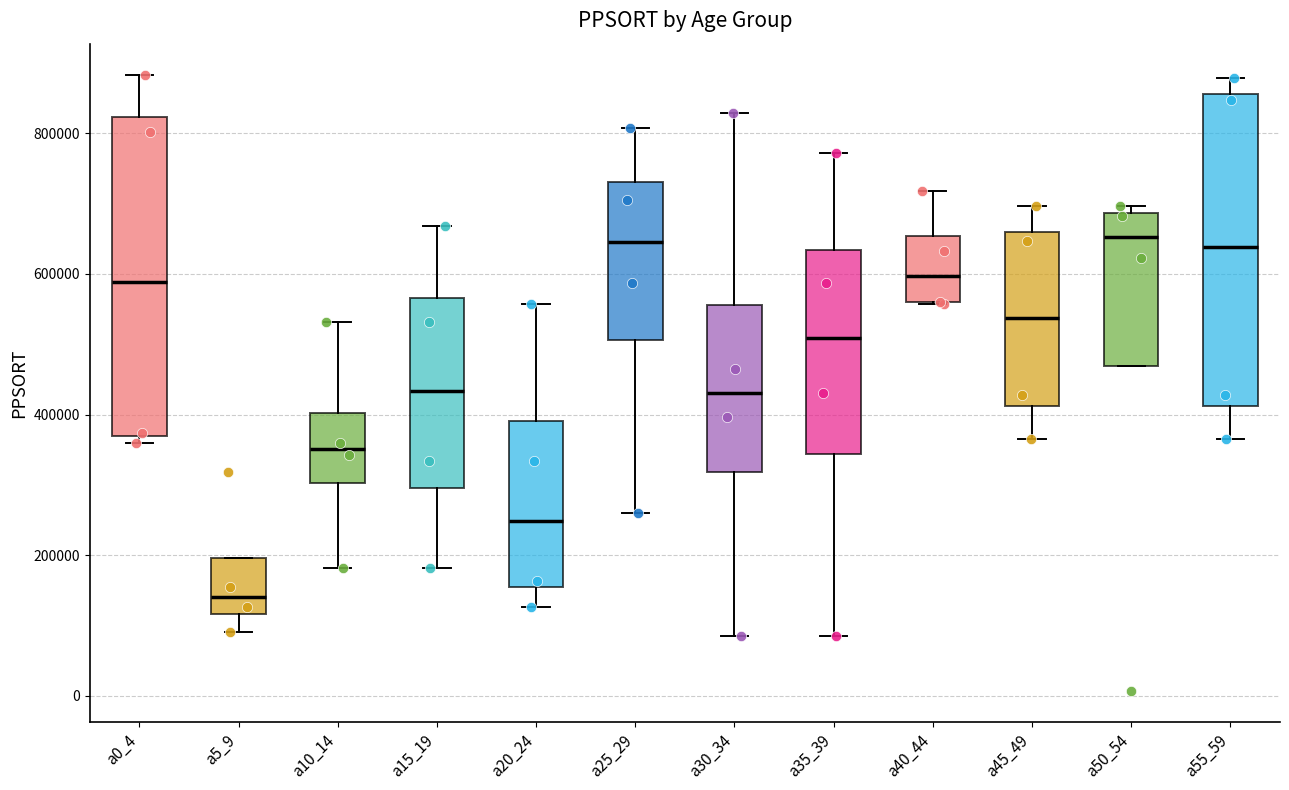

Which box has the lowest median line?

a5_9